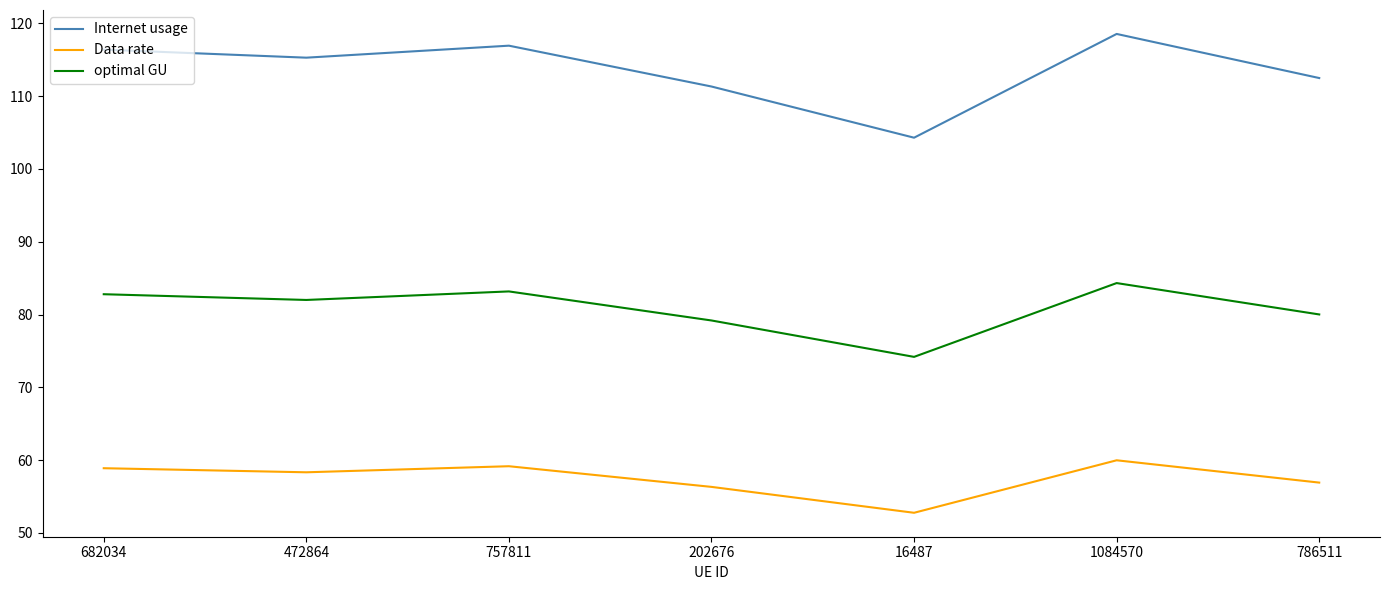

What is the total value across all series at 1084570?

262.8